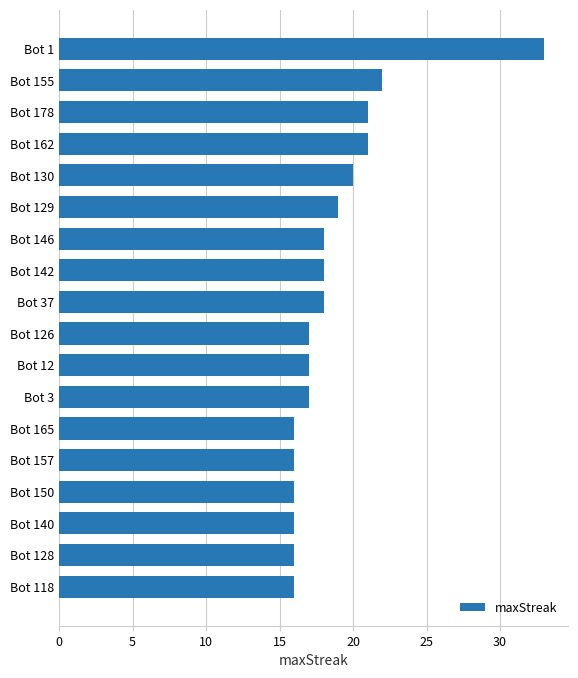

What is the sum of the values at Bot 155 and Bot 1?

55